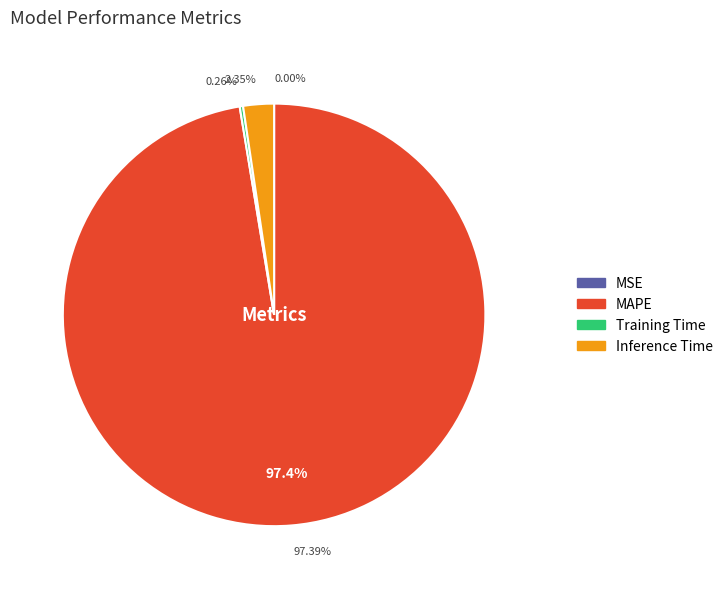

To the nearest percent, what portion does Inference Time represent?

2%